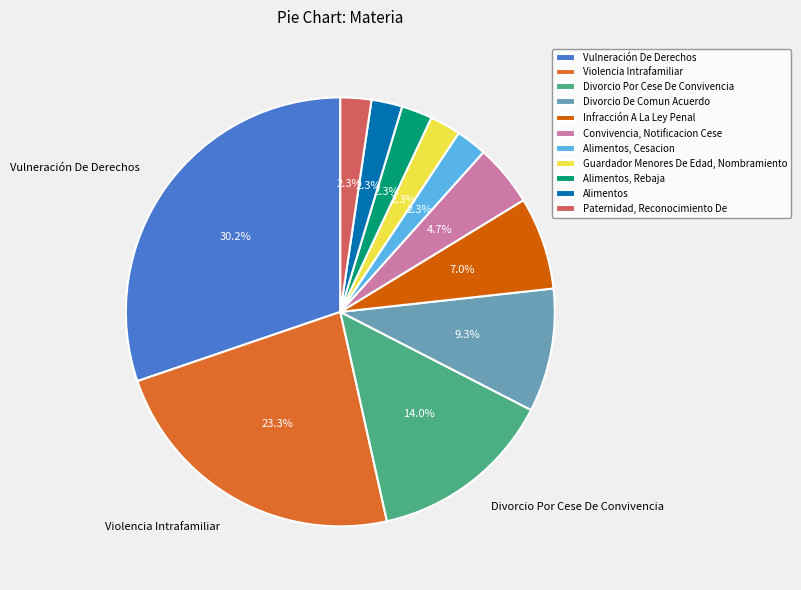

Between Convivencia, Notificacion Cese and Vulneración De Derechos, which is larger?

Vulneración De Derechos